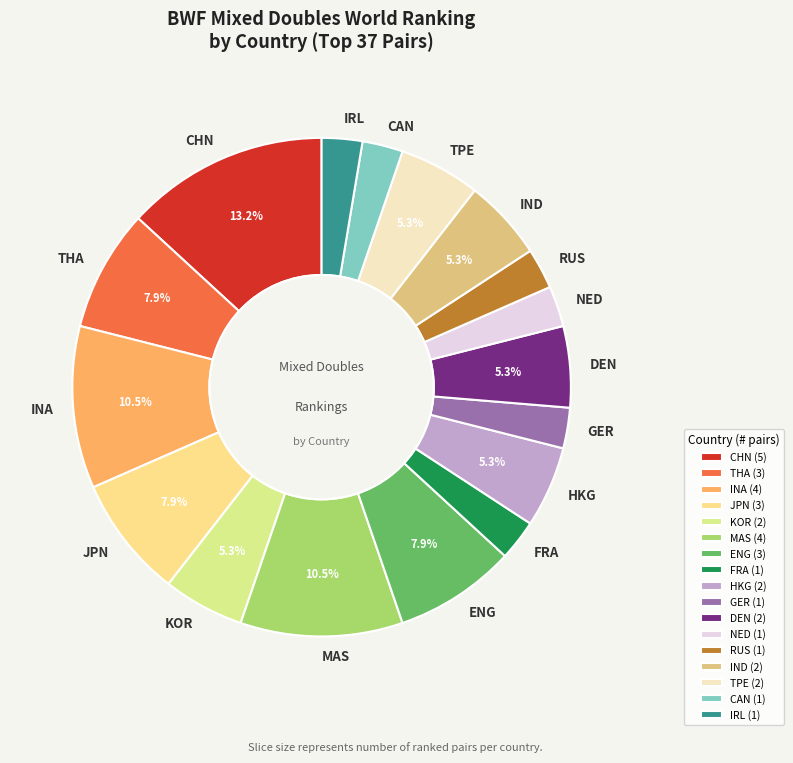

Count the number of slices in the pie.

17